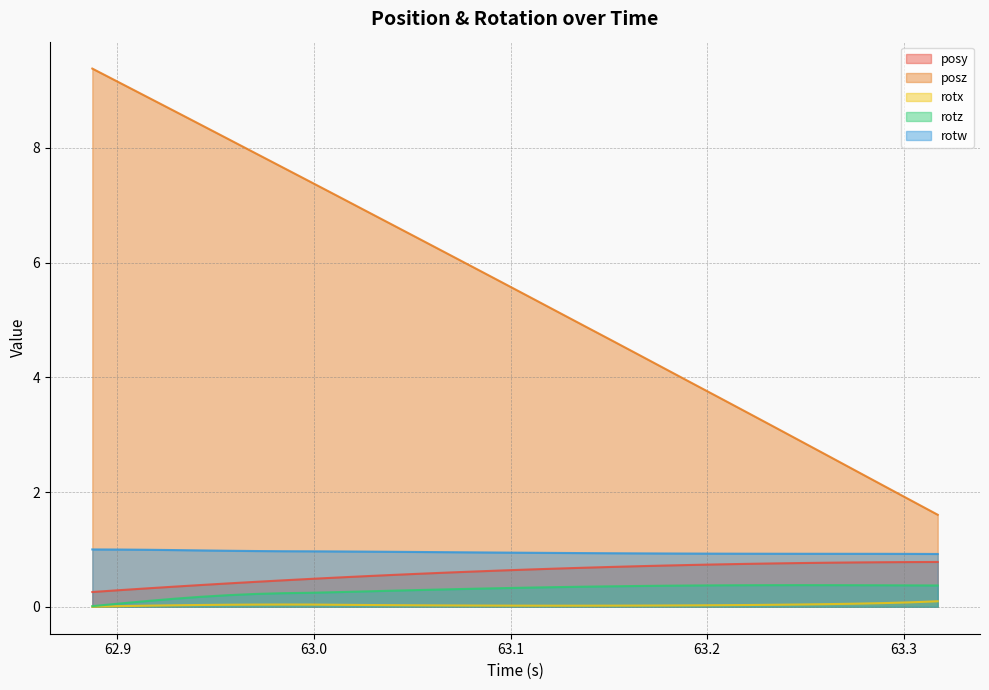

Which series has the largest range (max minus min)?

posz